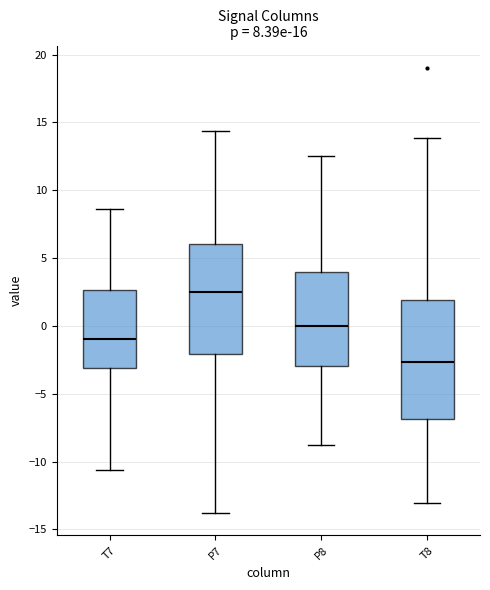

Which box is the tallest, from its lower edge to its upper edge?

T8